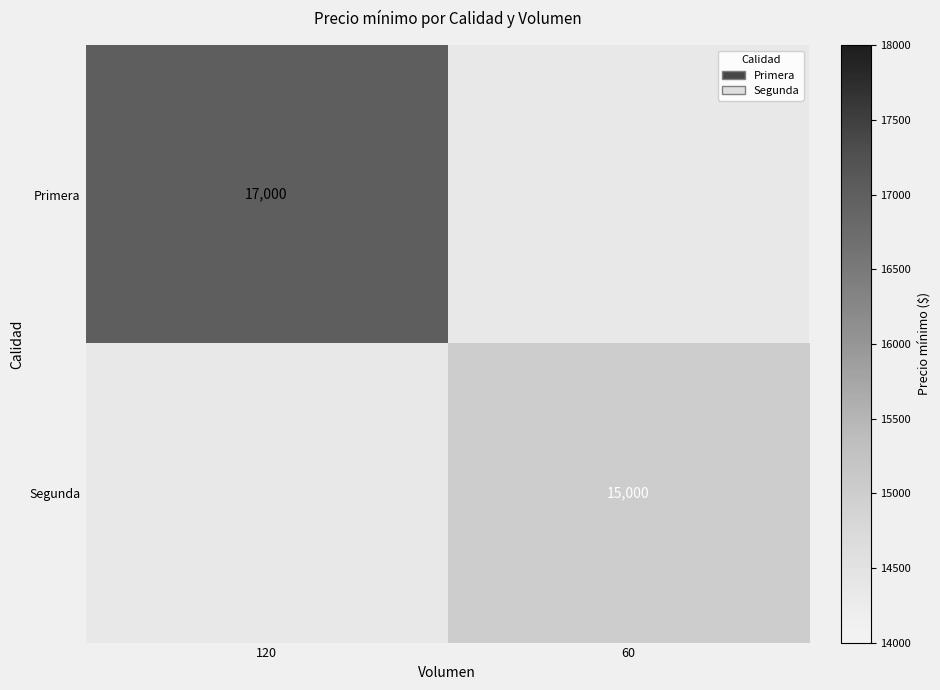

True or false: Primera has a value of 3861 at 120.

False